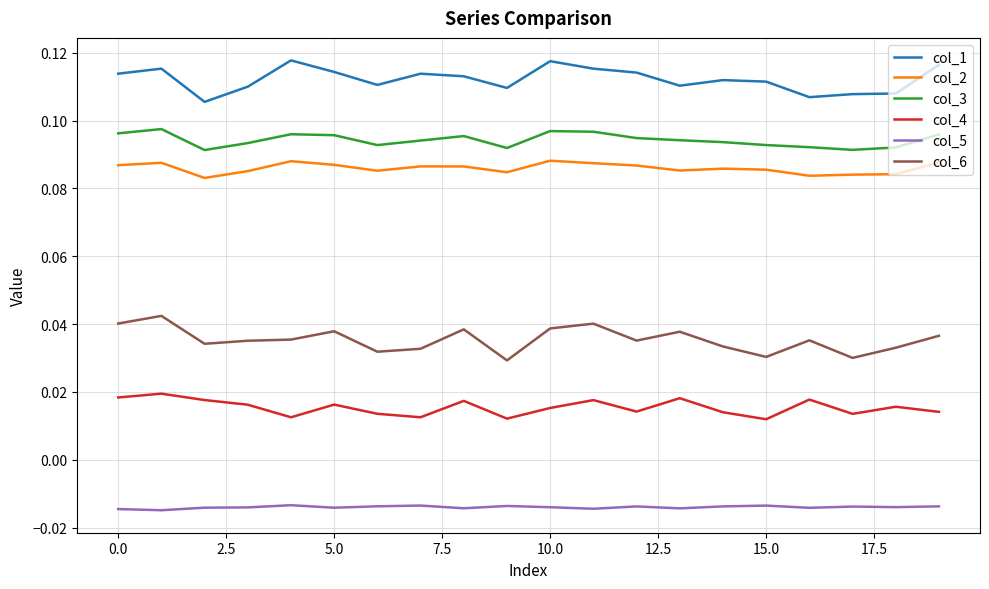

True or false: col_3 and col_2 intersect in this chart.

False